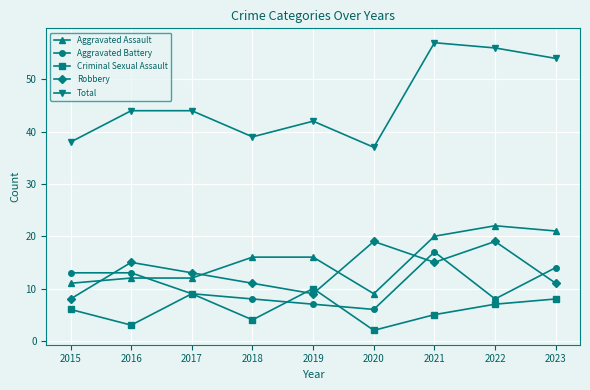

True or false: Criminal Sexual Assault and Total intersect in this chart.

False